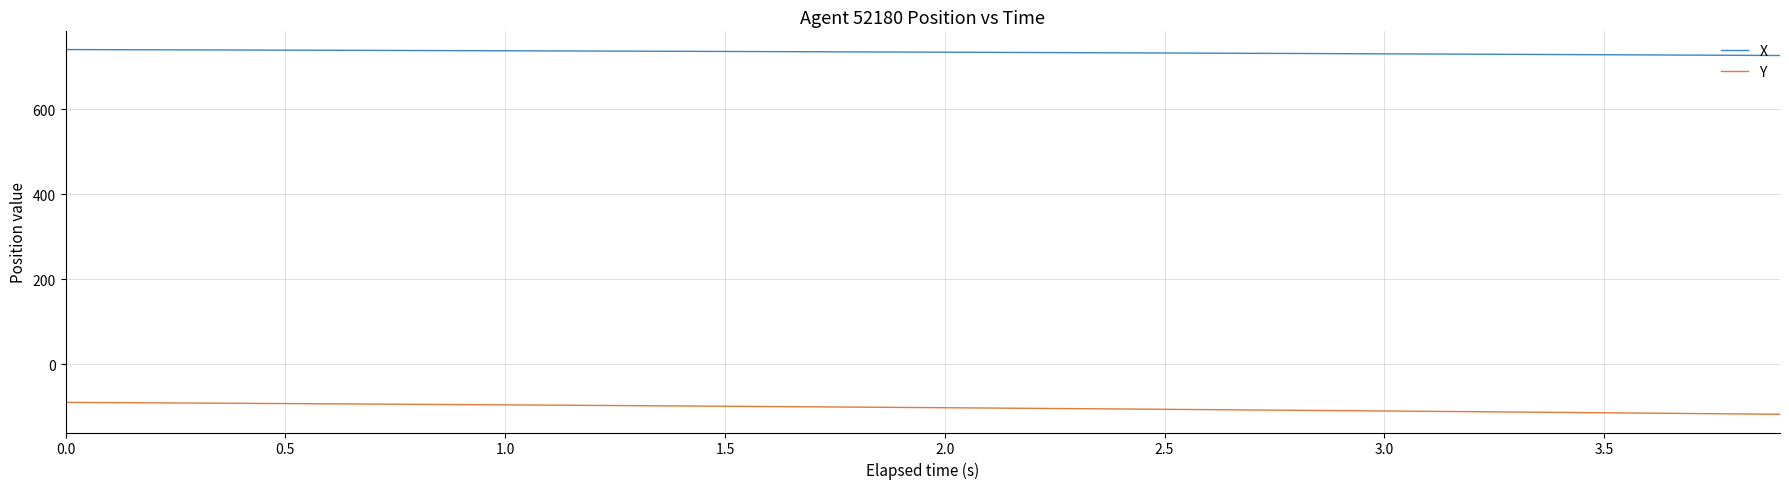

Which series has the largest total across all categories?

X